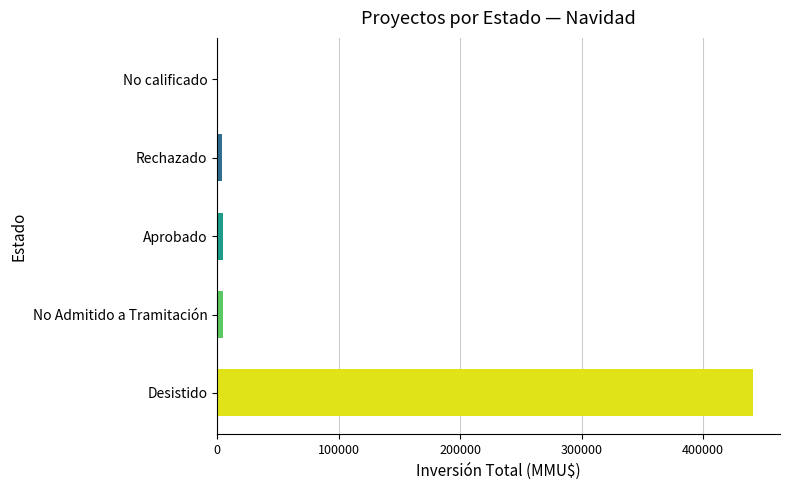

Between Aprobado and Desistido, which is larger?

Desistido